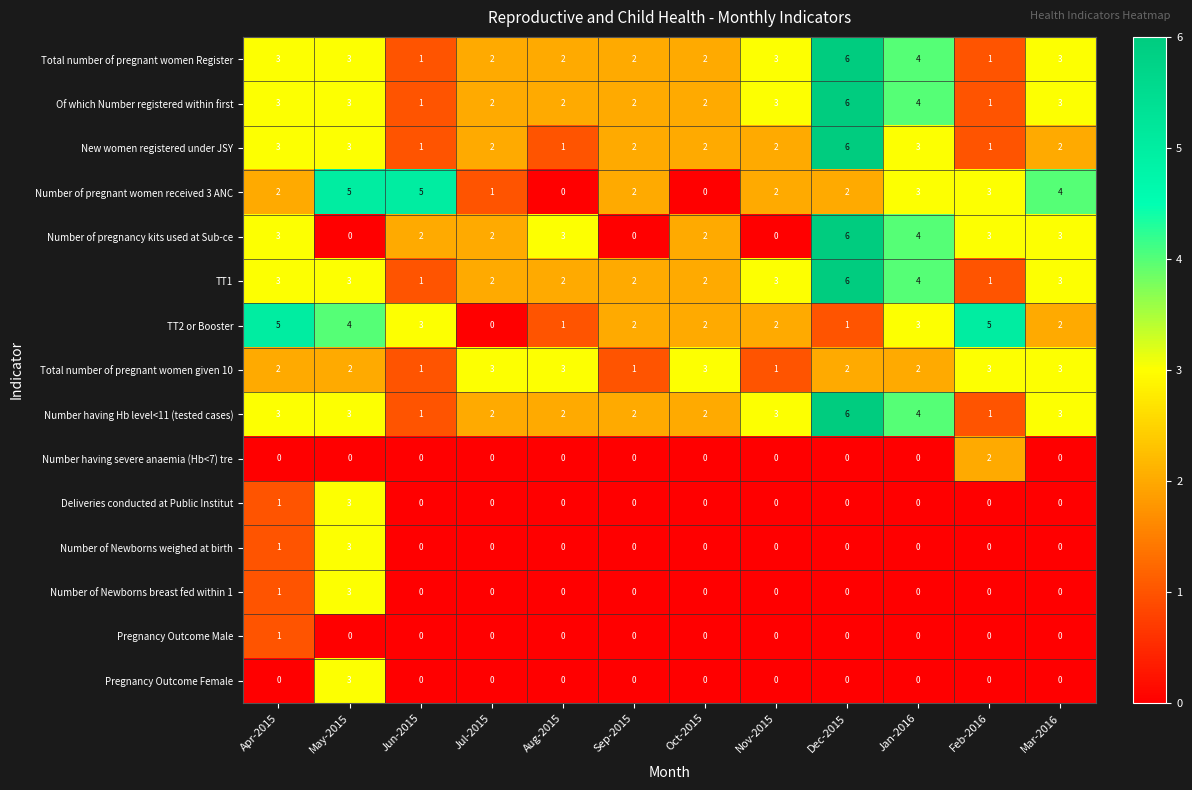

Is the value of New women registered under JSY at Jul-2015 greater than the value of Number of Newborns weighed at birth at Mar-2016?

Yes